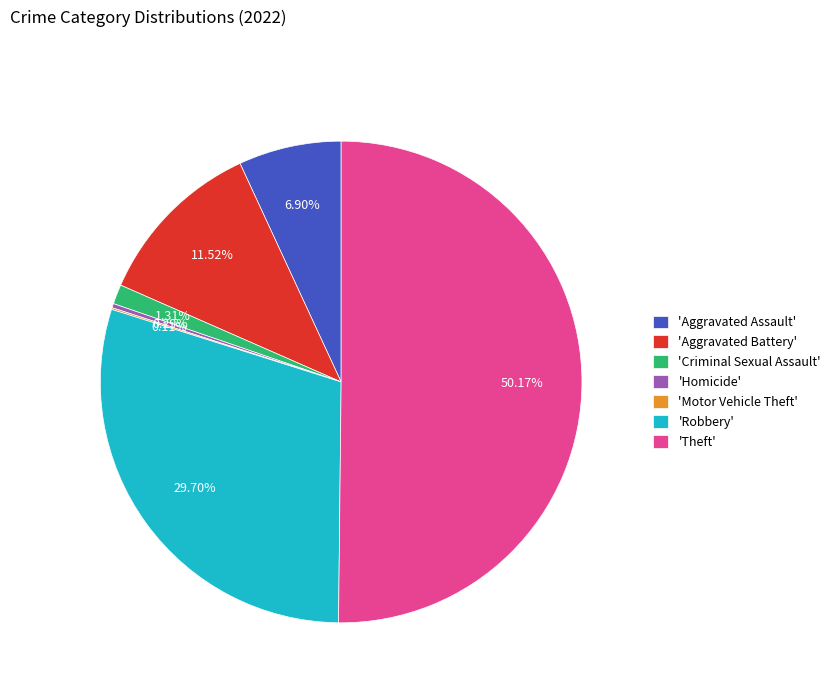

Which category accounts for the majority?

'Theft'